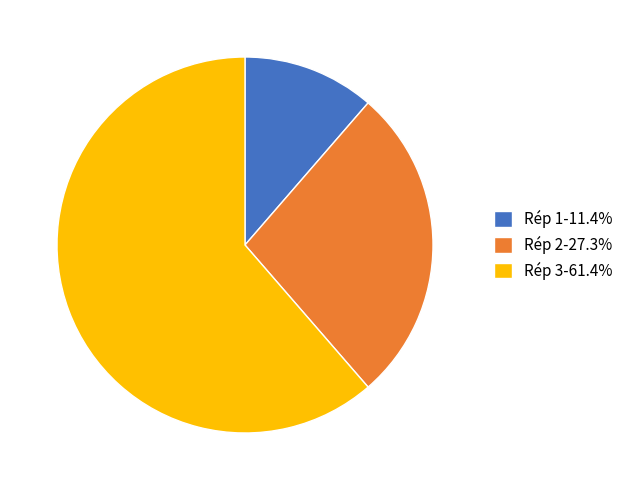

Is Rép 2 the majority of the pie?

No